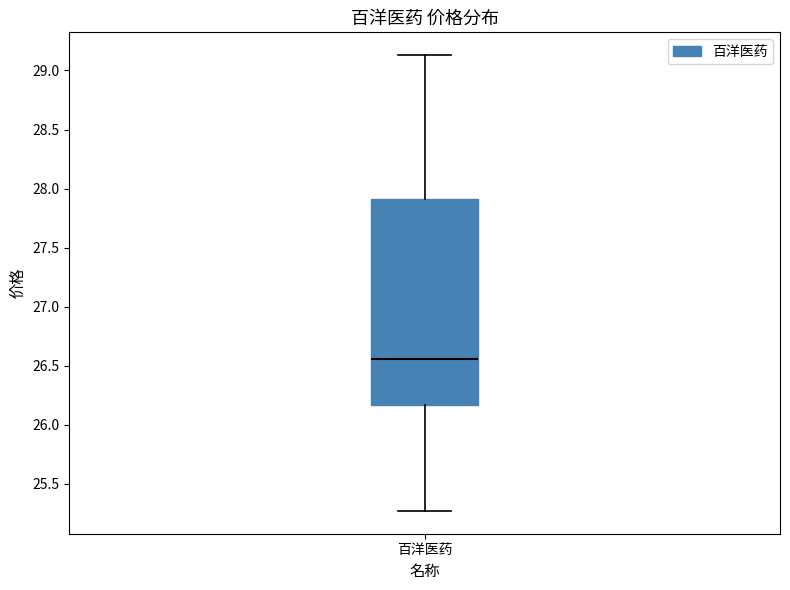

Transcribe this box plot: give where the median line is, the range the box spans, and where the two whiskers end, as read against the y-axis. The values are not printed on the chart, so give them approximately, as read against the axis.

median 26.55, box 26.15 to 27.90, whiskers 25.25 to 29.15